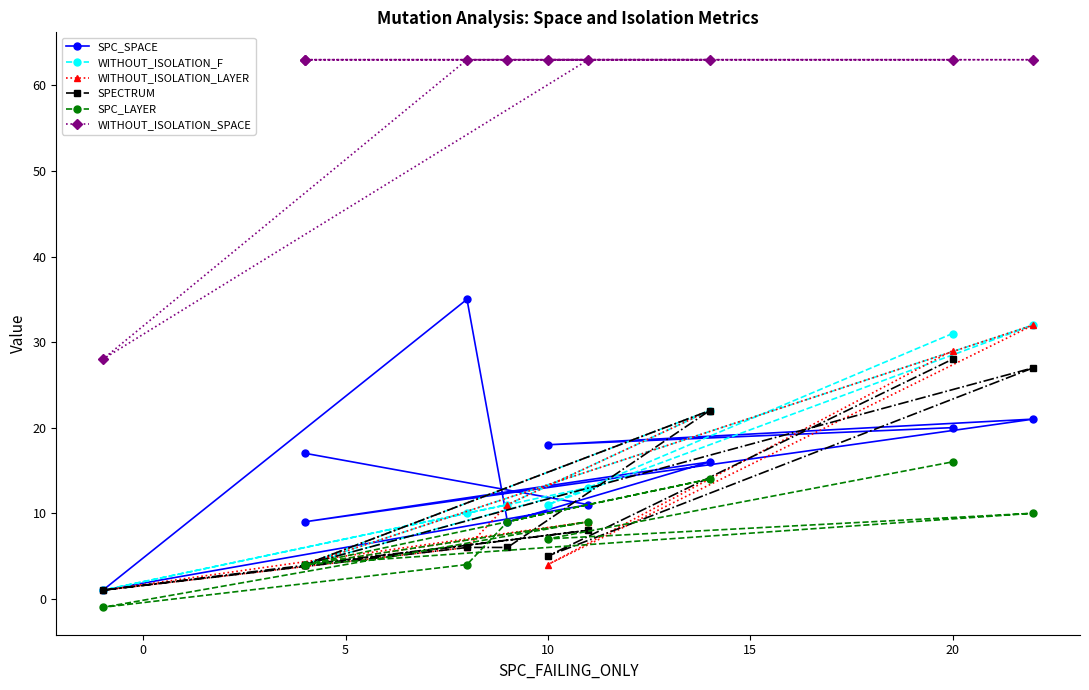

What is the total value across all series at 0?

113